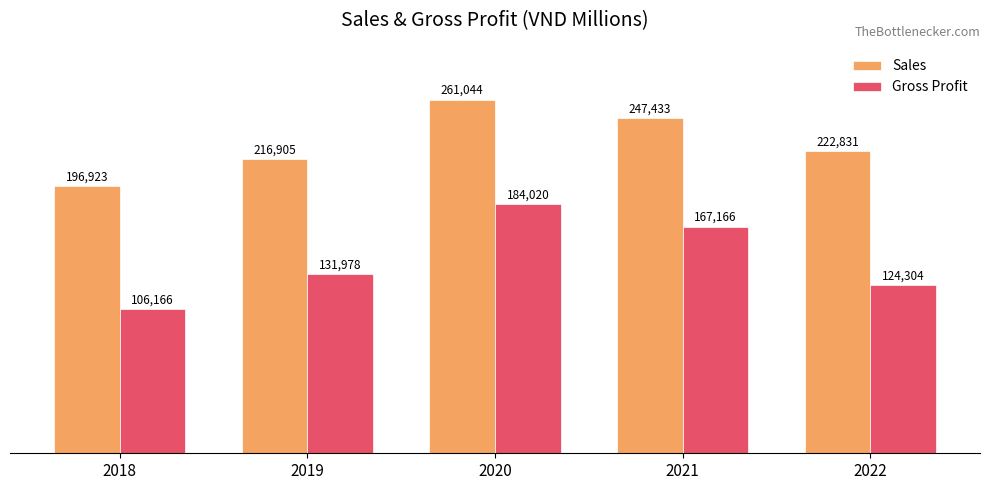

List the series in order of their peak value, highest first.

Sales, Gross Profit